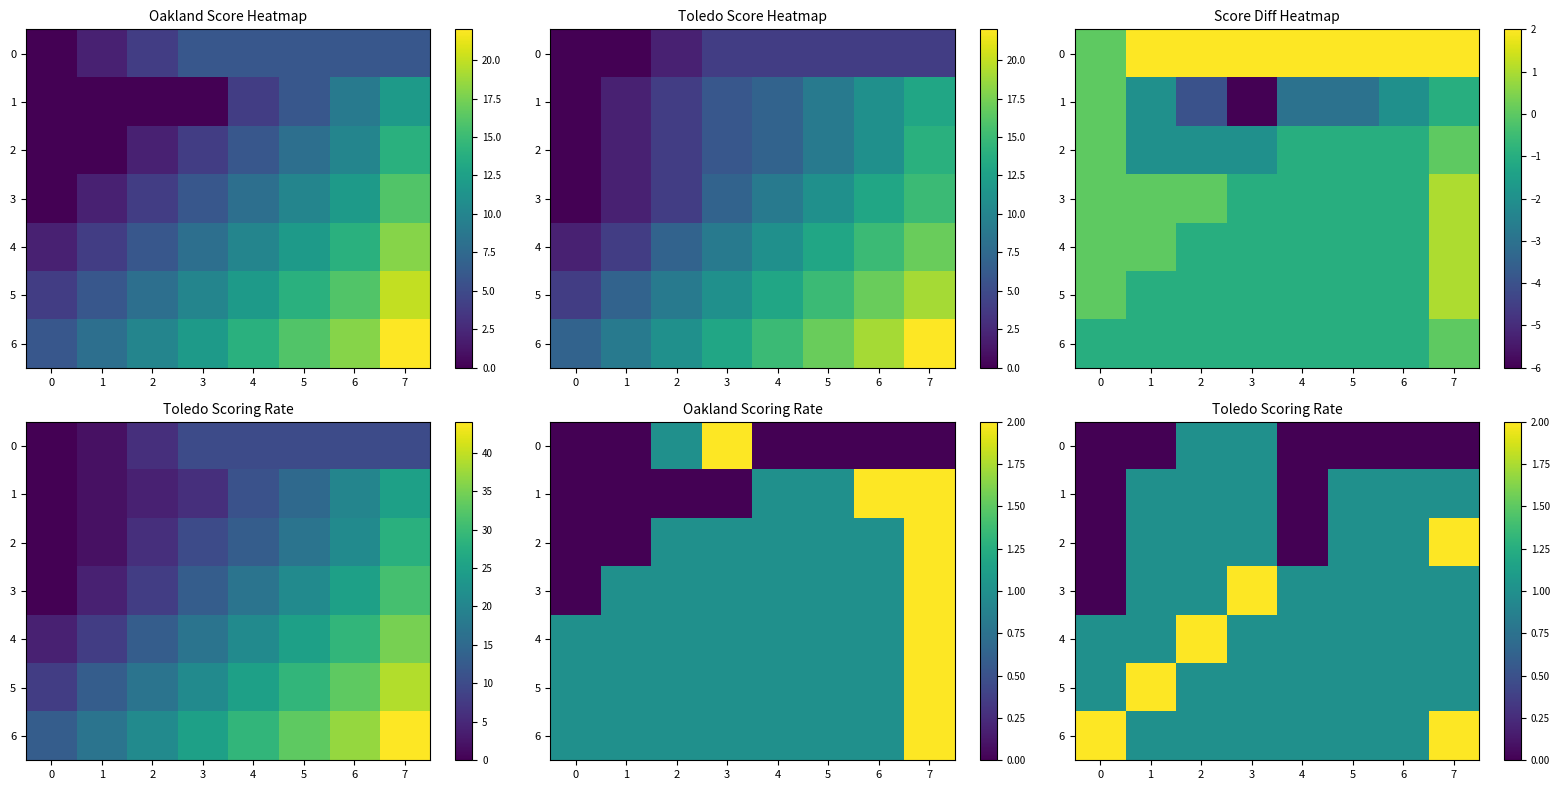

The value of 0 at 6 is 0. True or false?

True